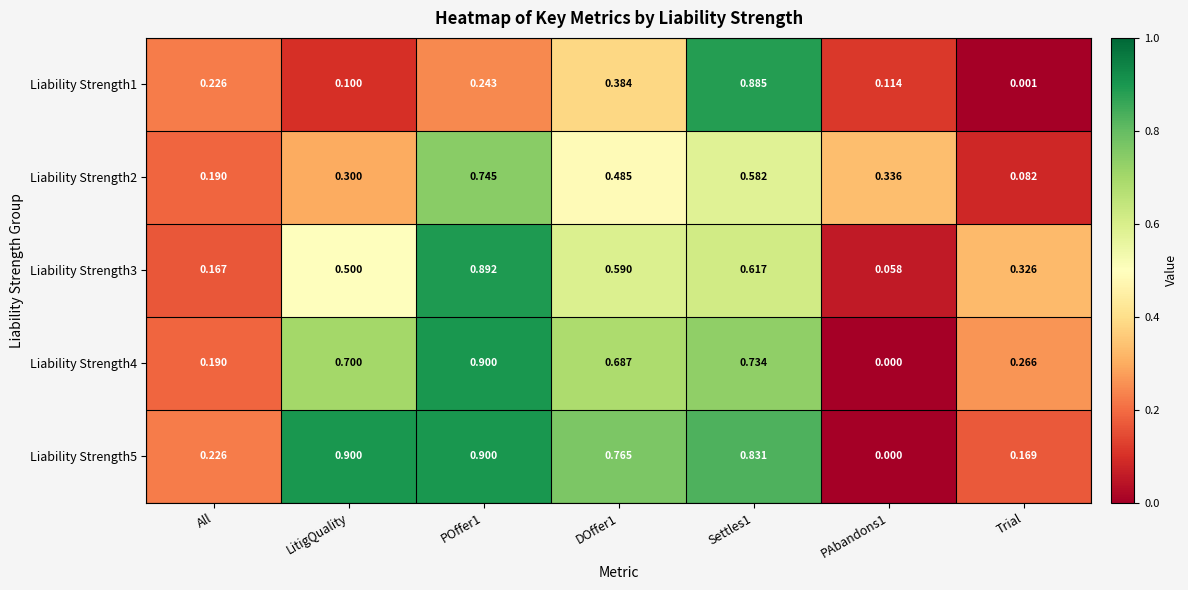

Is the value of Liability Strength5 at LitigQuality greater than the value of Liability Strength1 at LitigQuality?

Yes